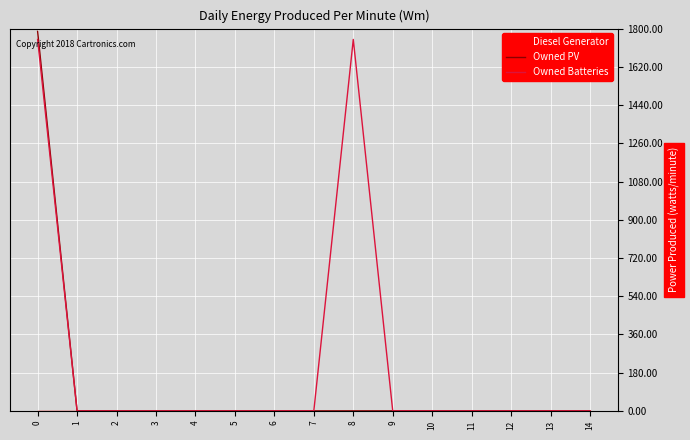

Is this an area chart (filled region under the line)?

No